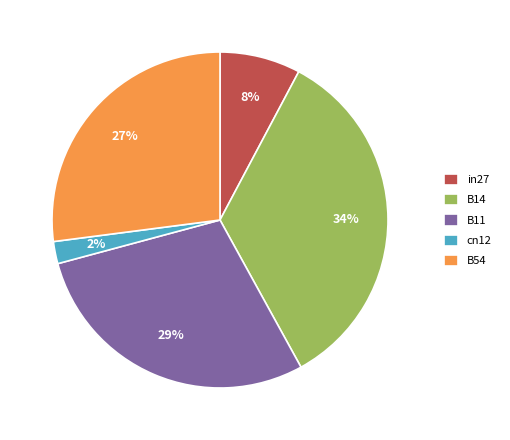

Count the number of slices in the pie.

5